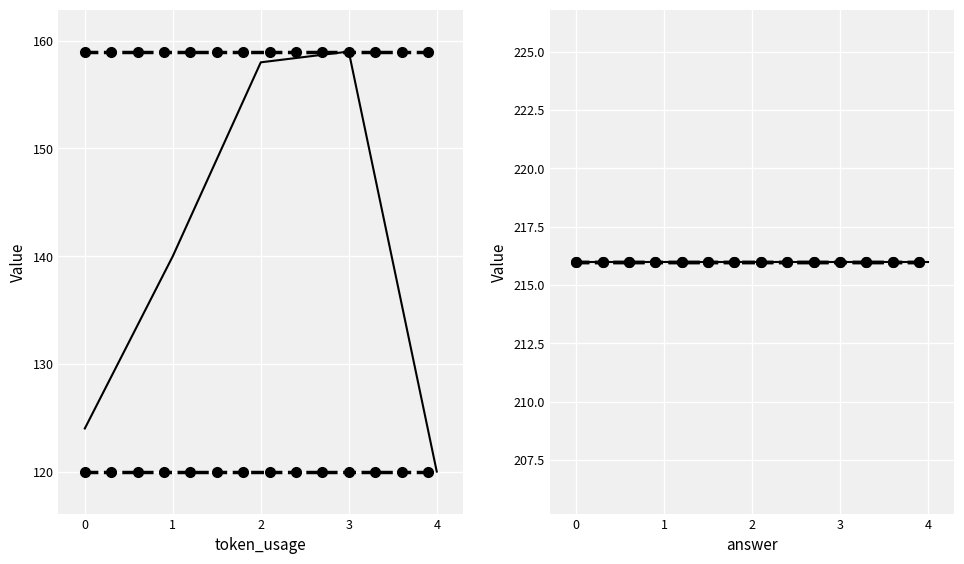

Rank the categories by value from lowest to highest.

4, 0, 1, 2, 3